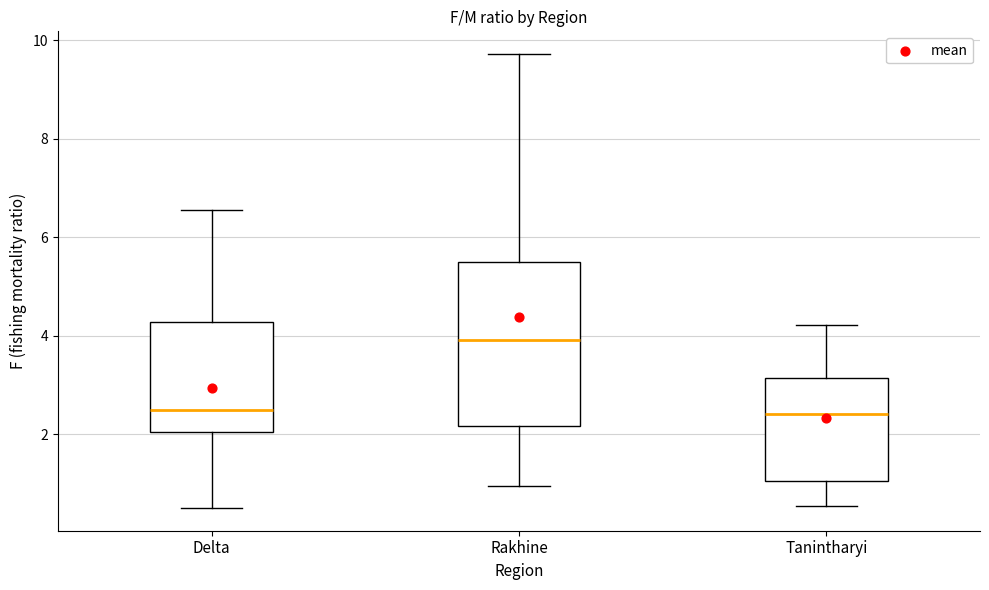

Which box is the tallest, from its lower edge to its upper edge?

Rakhine